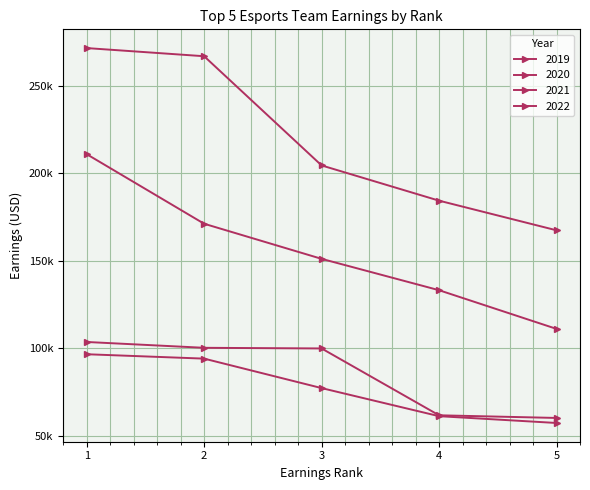

The value of 2021 at 1 is 483012. True or false?

False